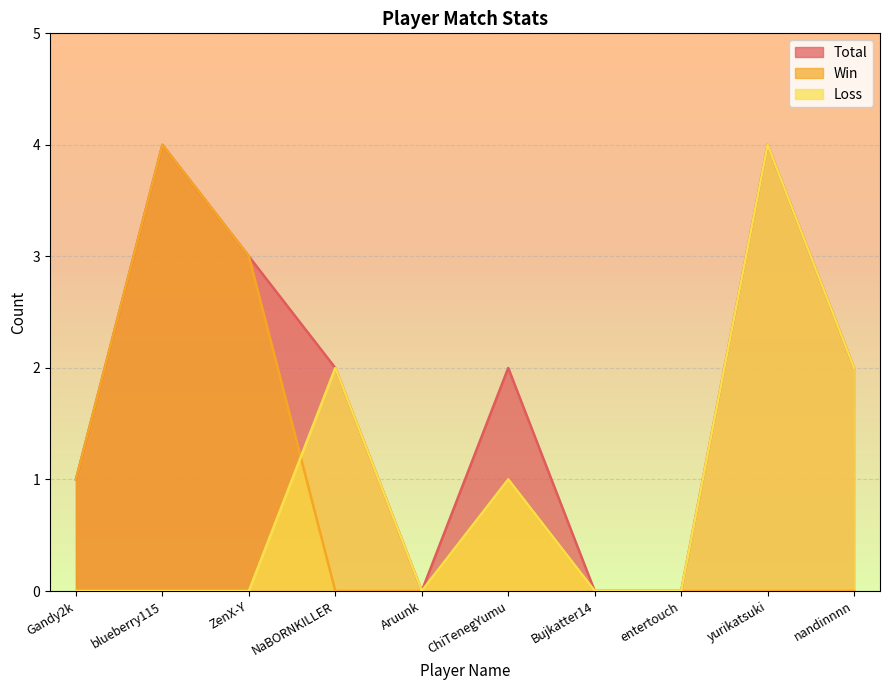

Which series has the largest range (max minus min)?

Total